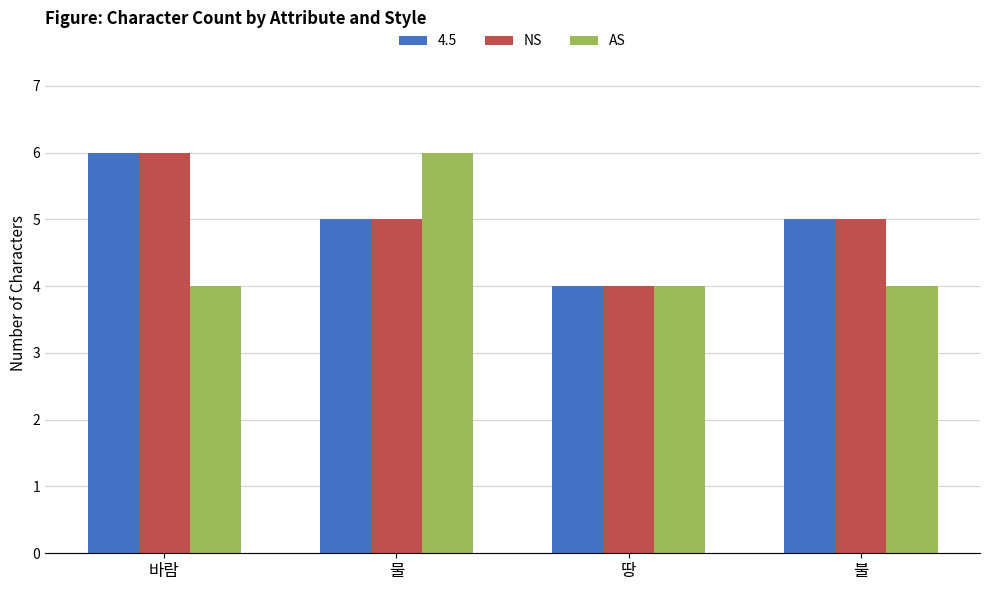

Between 물 and 땅, which series saw the biggest shift?

AS